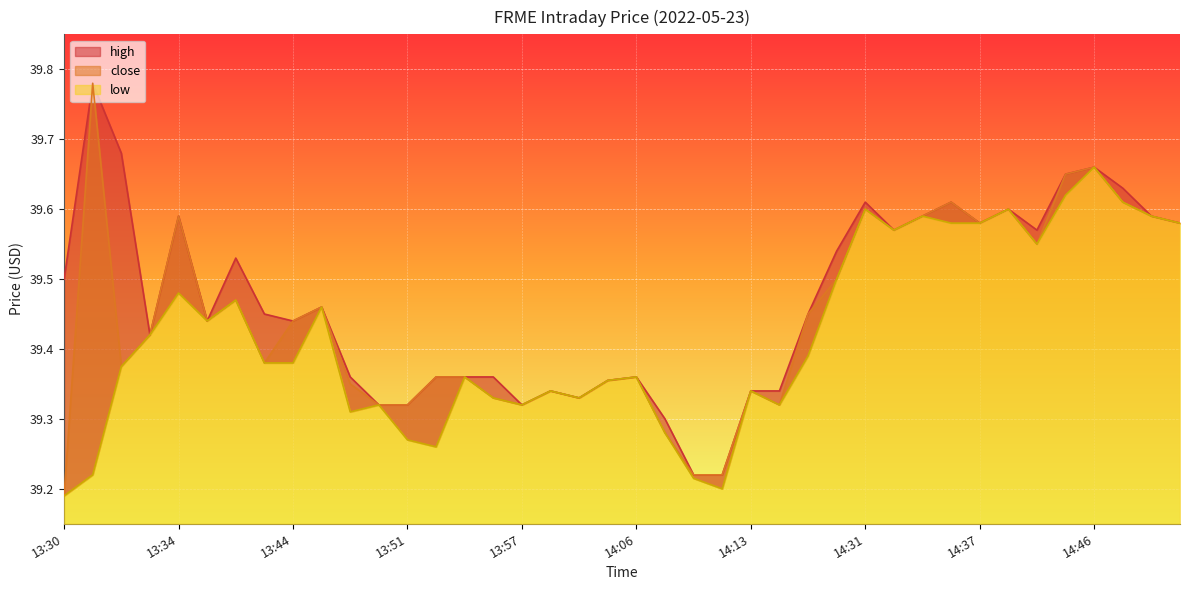

What value does the close series have at 14:36?

39.6